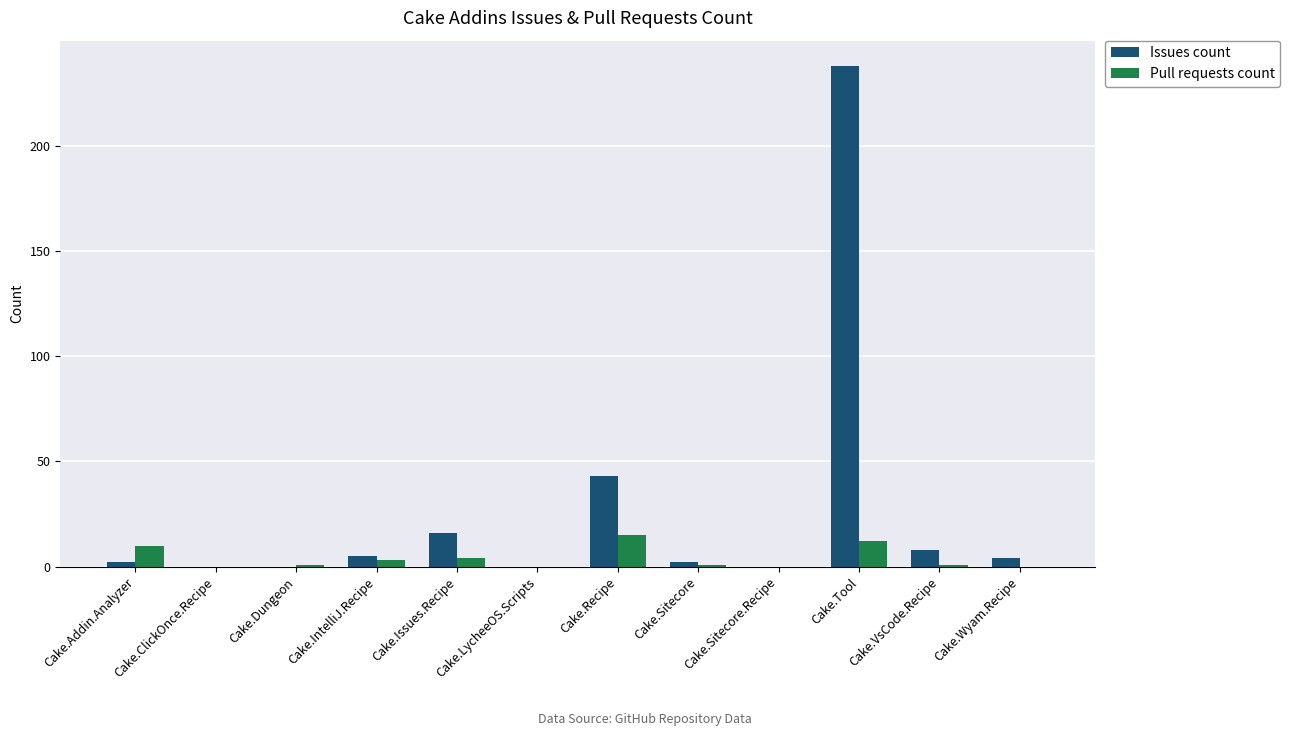

What is the highest value of the Issues count series?

238